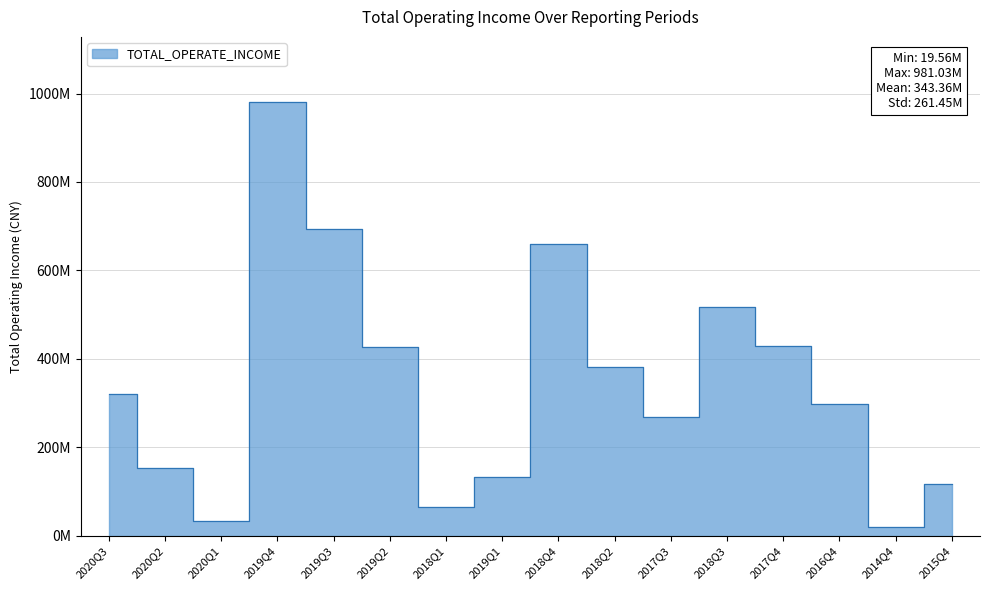

True or false: the data shows 151925169.7 at 2020Q2.

True